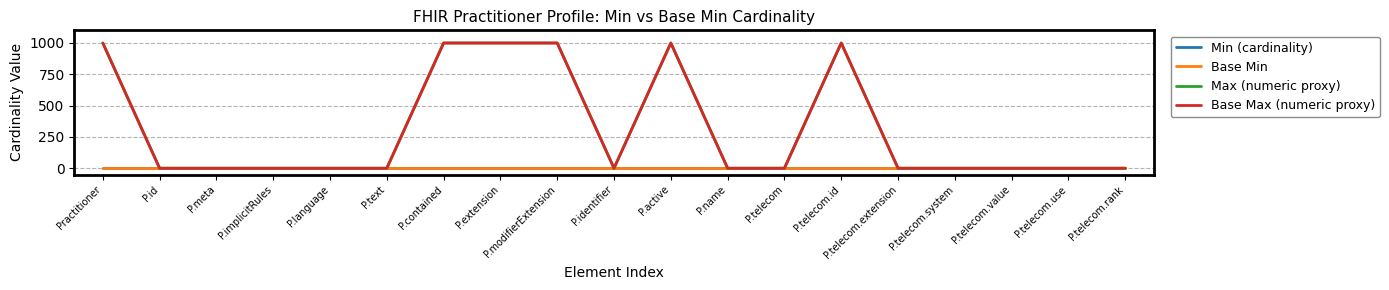

Is this an area chart (filled region under the line)?

No